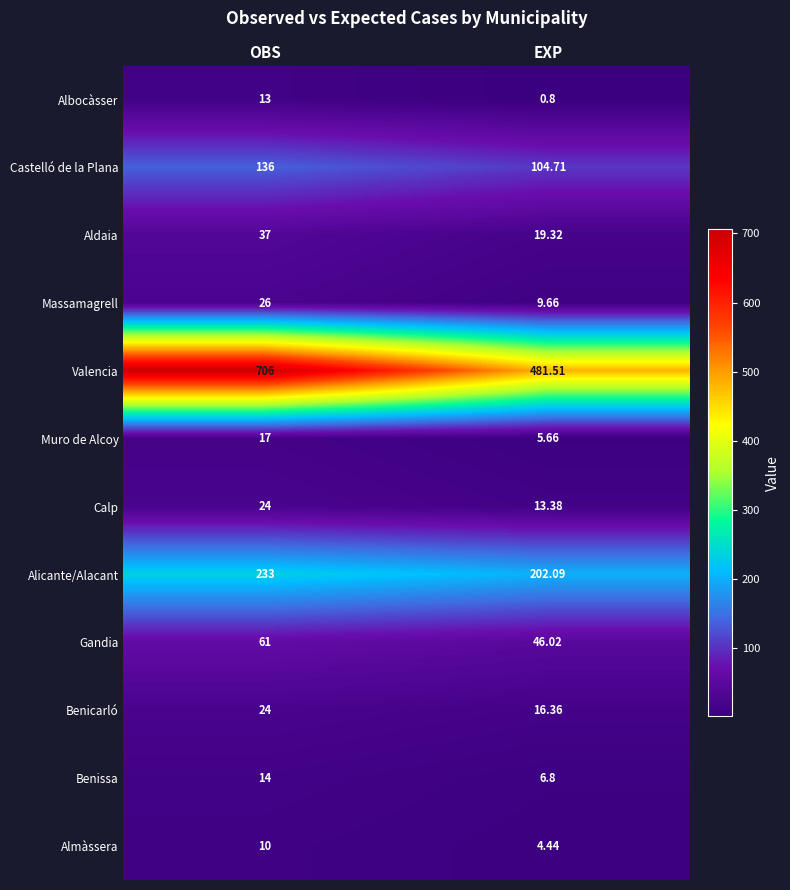

Which series has the largest total across all categories?

Valencia